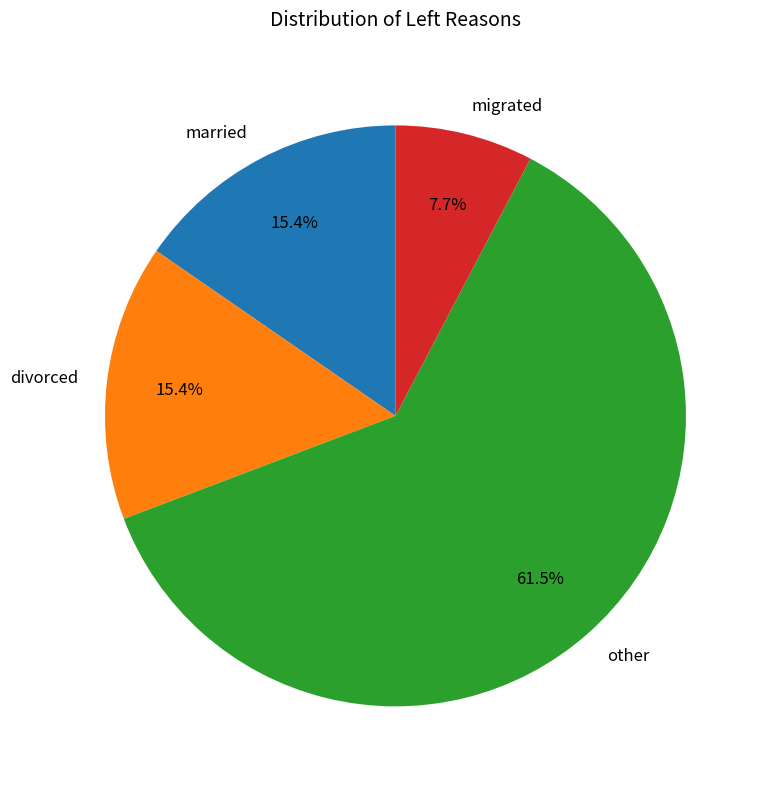

To the nearest percent, what percentage of the pie is divorced?

15%